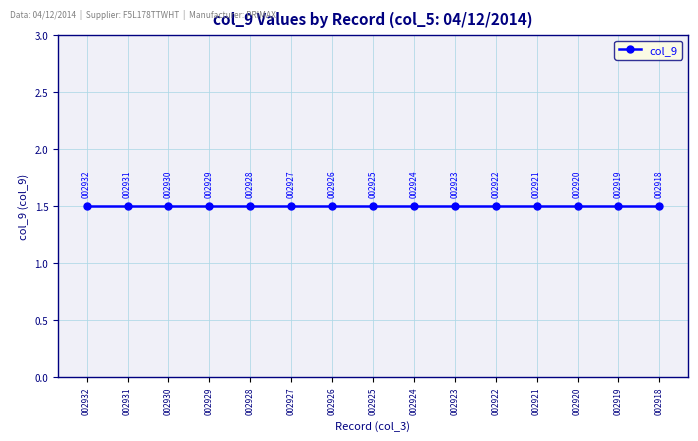

What is the sum of all col_9 values?

22.5